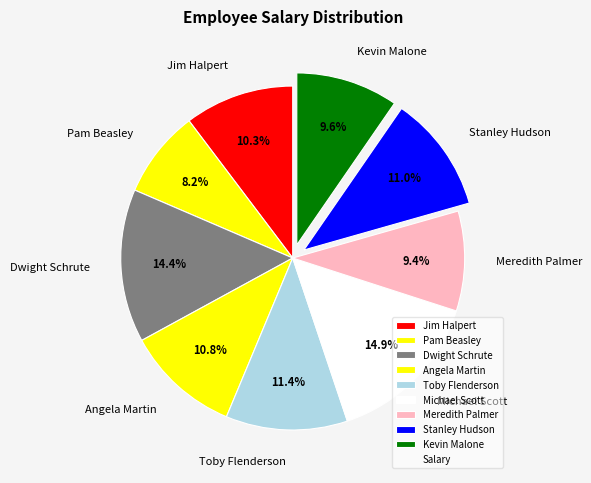

Is Meredith Palmer the majority of the pie?

No